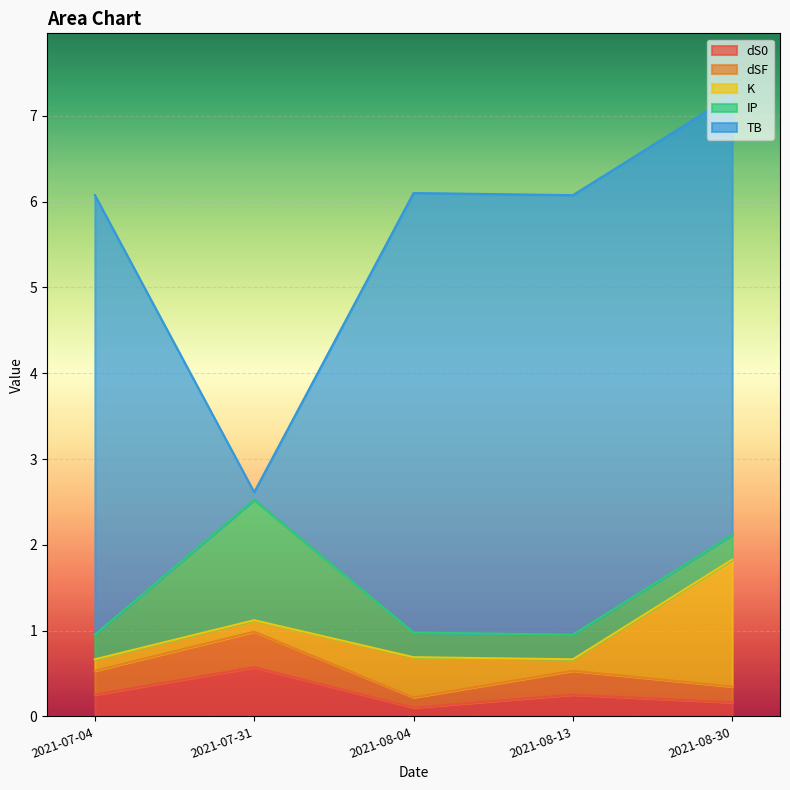

What is the maximum value for dSF?

0.4